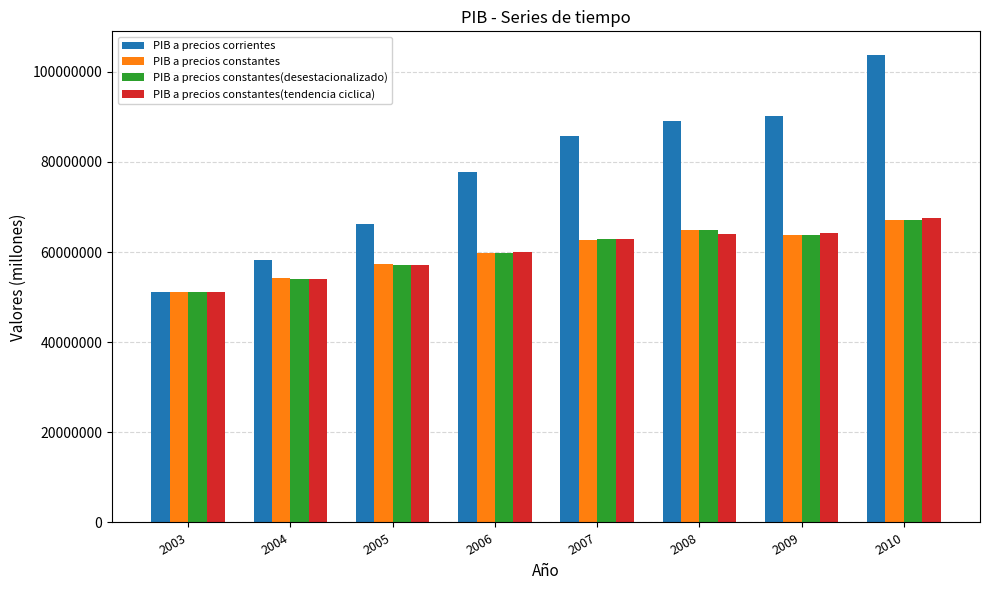

What are all the series names shown in the legend?

PIB a precios corrientes, PIB a precios constantes, PIB a precios constantes(desestacionalizado), PIB a precios constantes(tendencia ciclica)